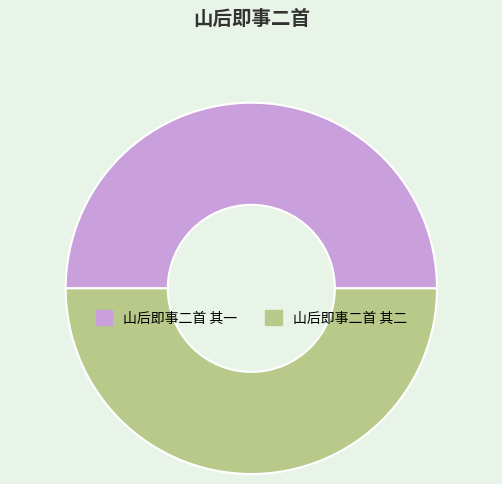

Is the sum of 山后即事二首 其一 and 山后即事二首 其二 greater than half?

Yes